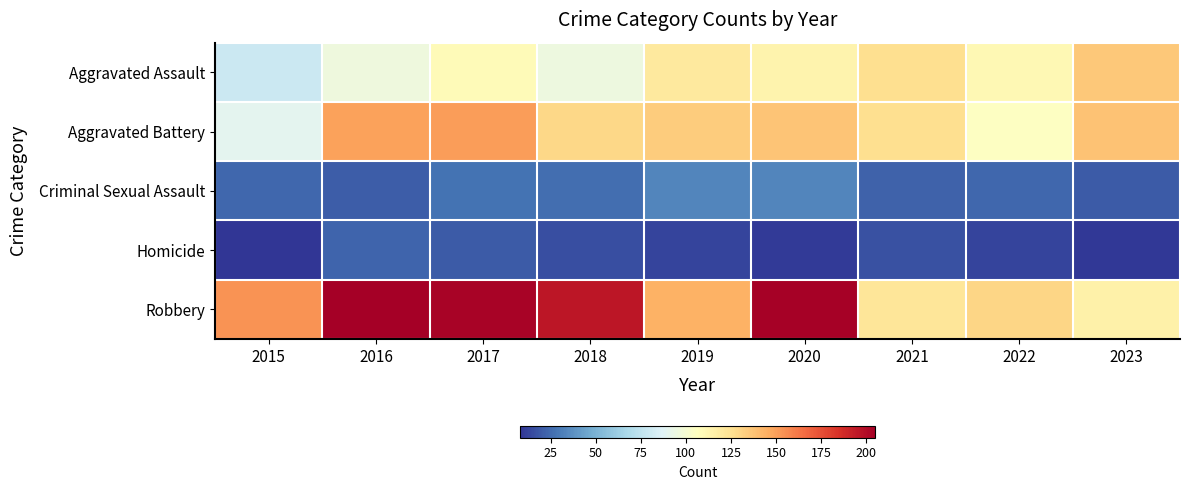

What is the total value across all series at 2020?

499